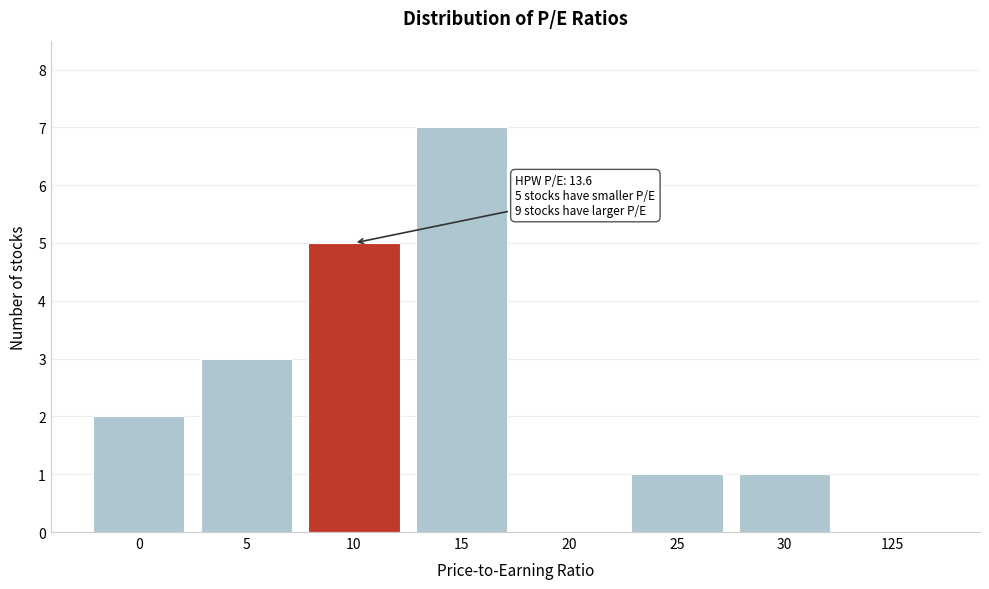

Reading left to right, what are all the values shown in this chart?

0=2	5=3	10=5	15=7	20=0	25=1	30=1	125=0